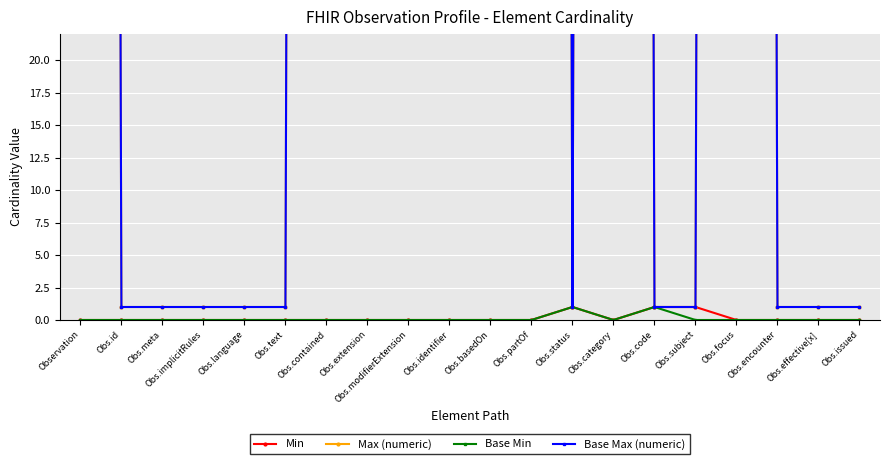

Rank the series at Obs.text from highest to lowest value.

Max (numeric), Base Max (numeric), Min, Base Min